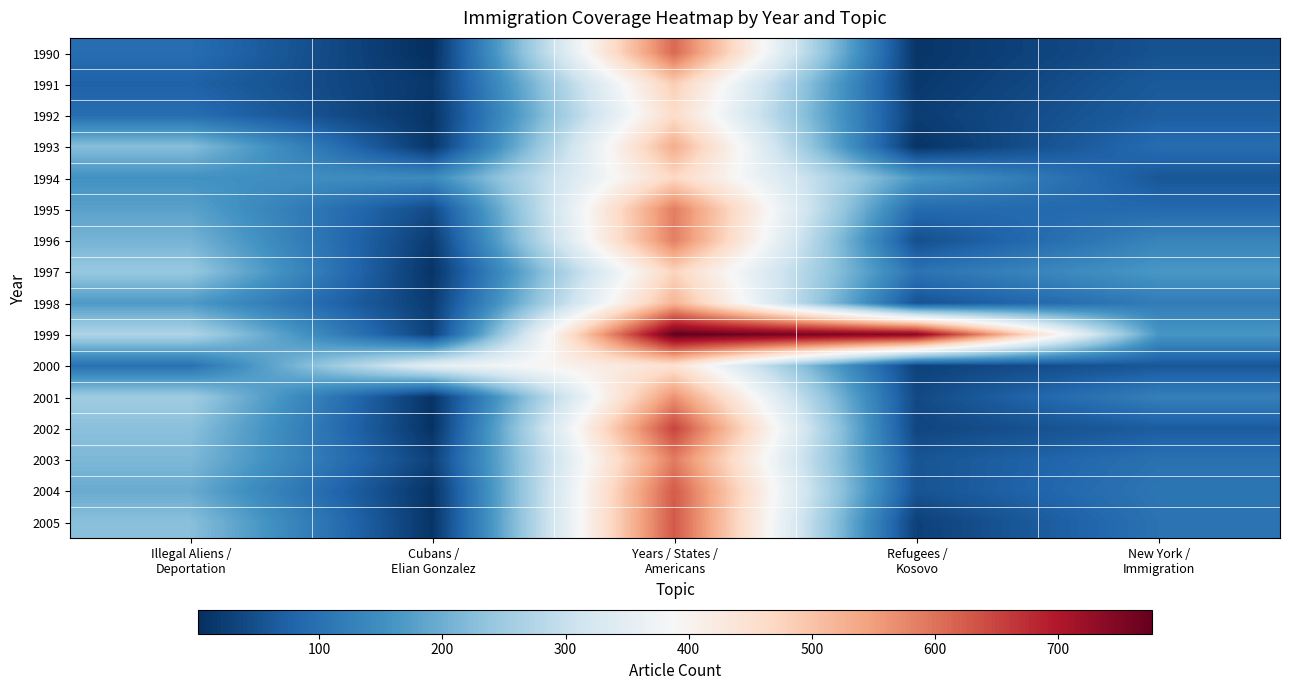

Which has a higher value, Cubans /
Elian Gonzalez or New York /
Immigration?

New York /
Immigration